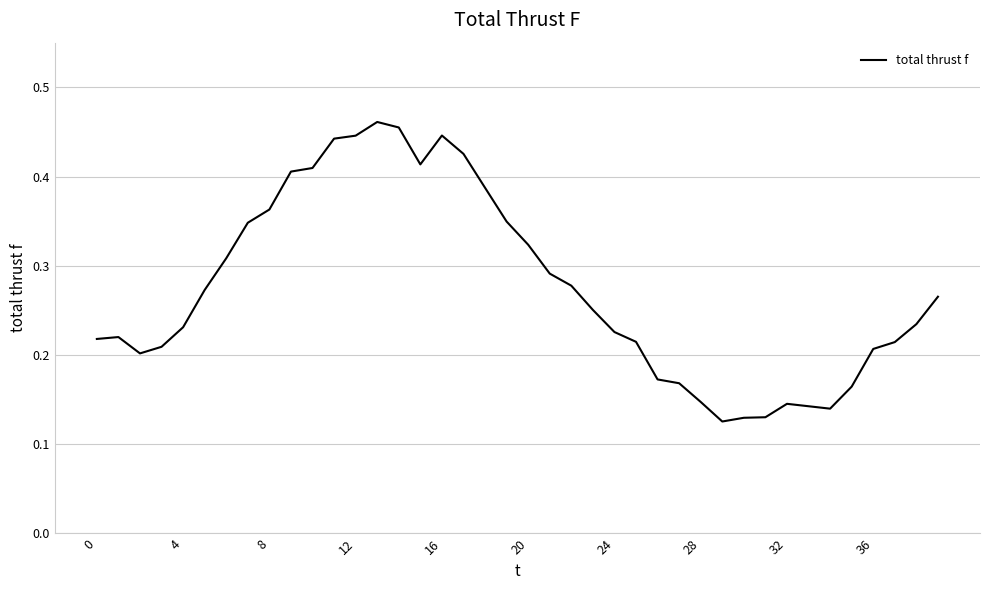

Which category has the highest value across all series?

13